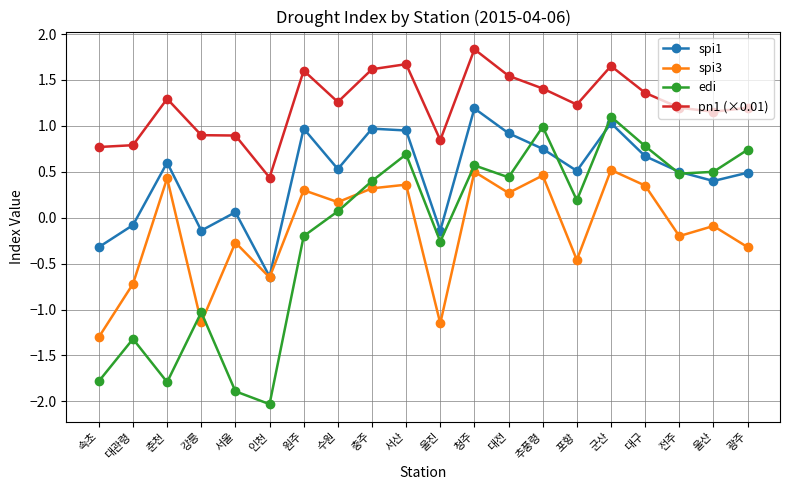

What is the value of the edi point at the 4th from the left?

-1.0